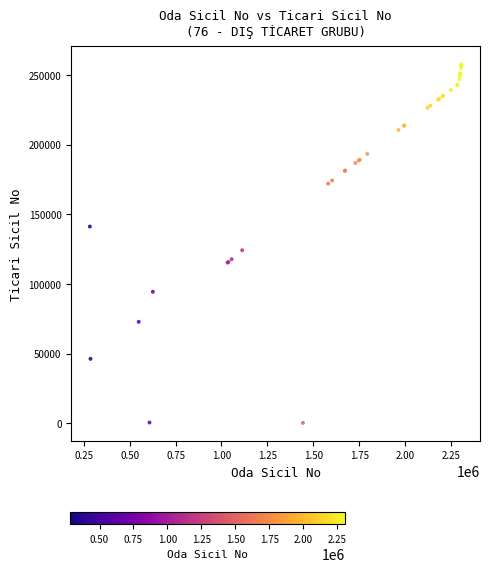

What Y value in the scatter plot is closest to 128877?

124124